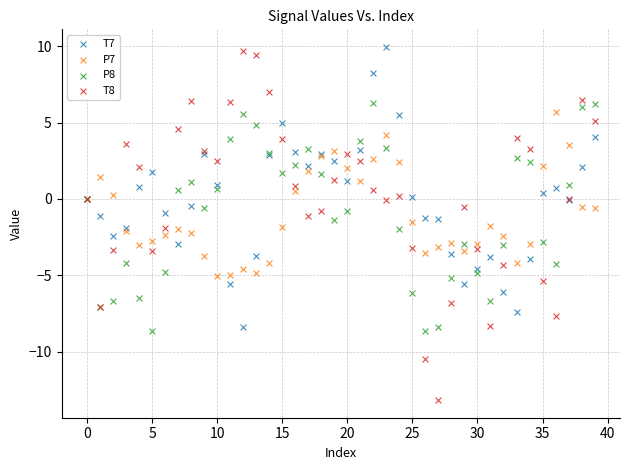

Which series has the widest spread of Y values?

T8